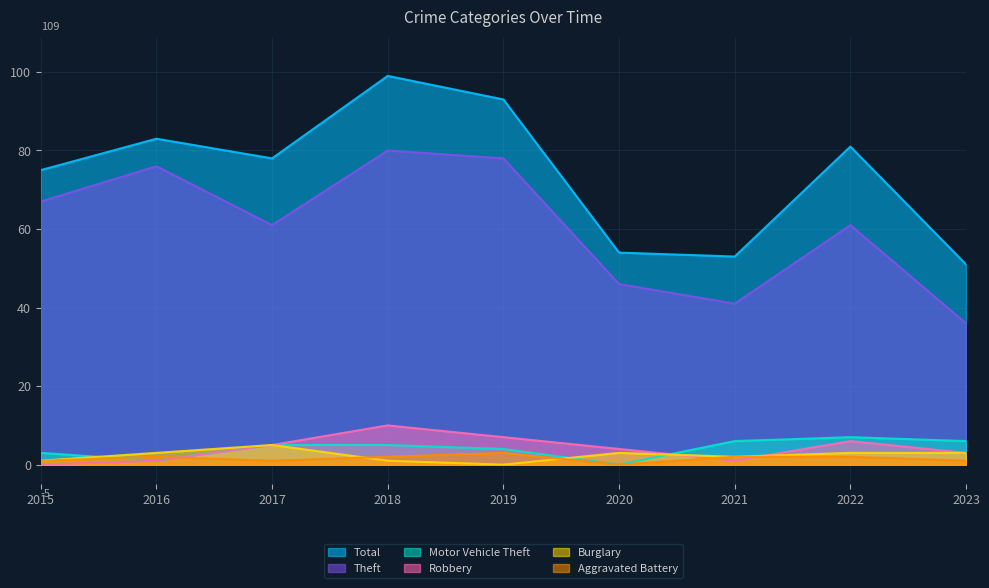

At how many categories does at least one series exceed 59?

6